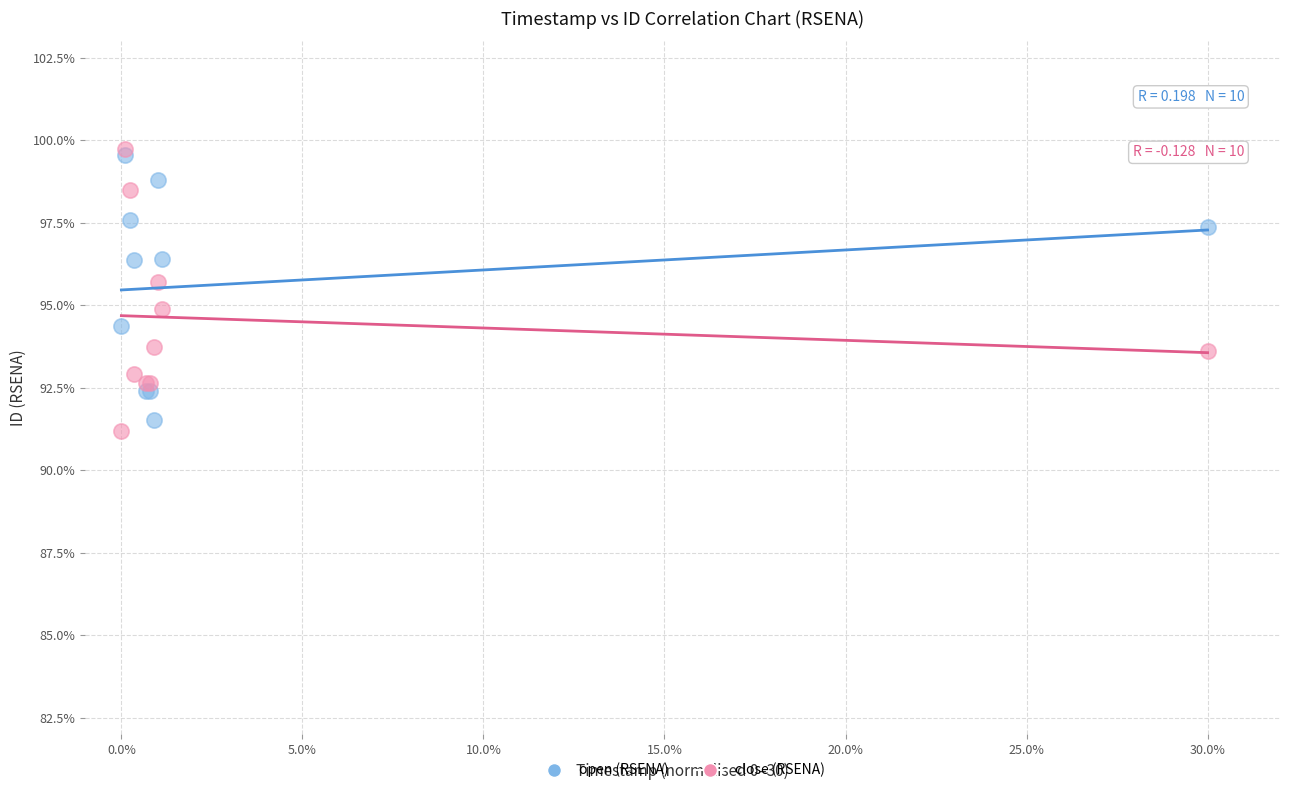

What are all the series names shown in the legend?

open (RSENA), close (RSENA)